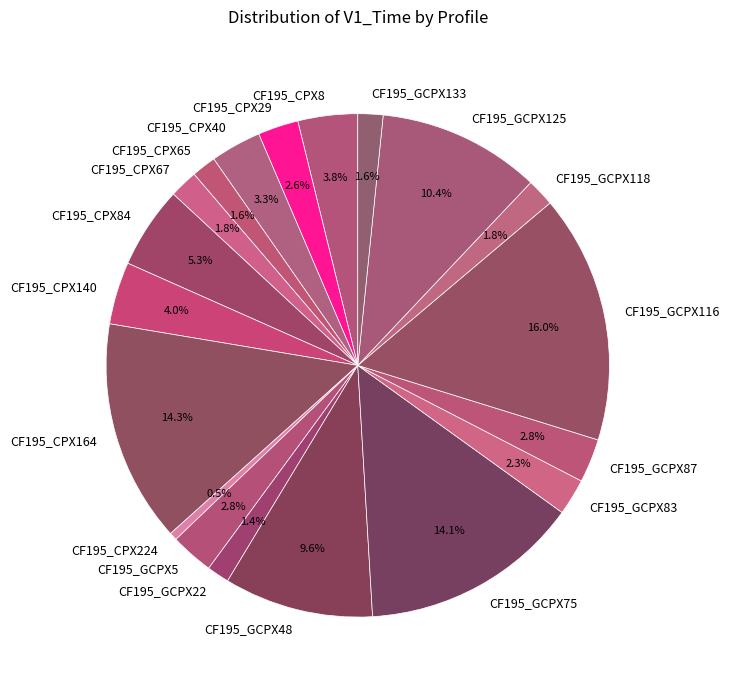

Combined, what portion of the pie is CF195_CPX8 and CF195_GCPX5?

6.6%